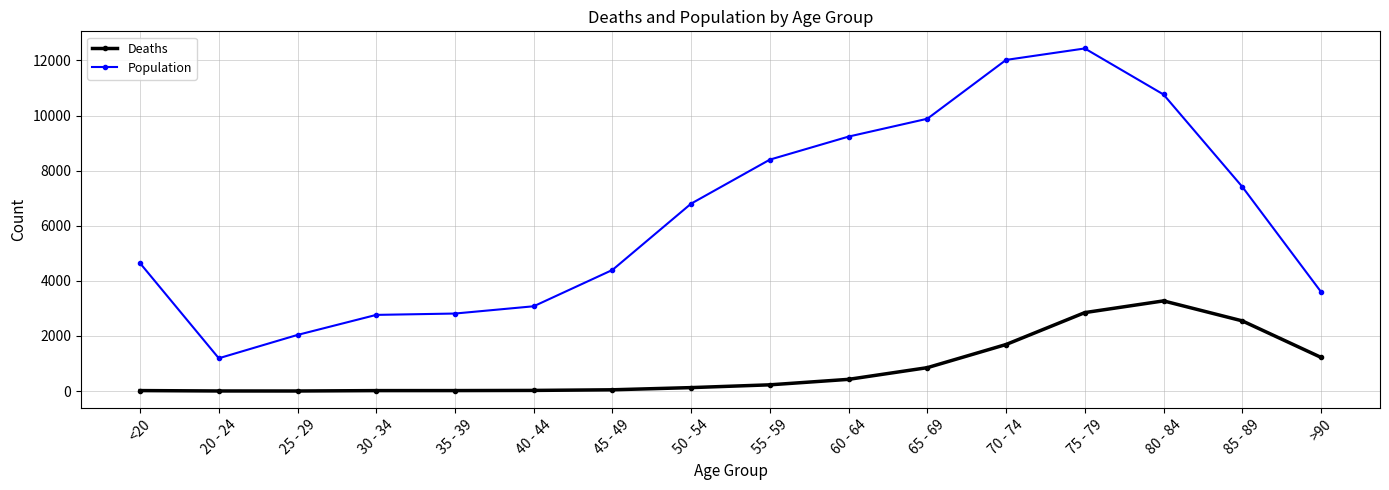

True or false: Population and Deaths cross at least once.

False